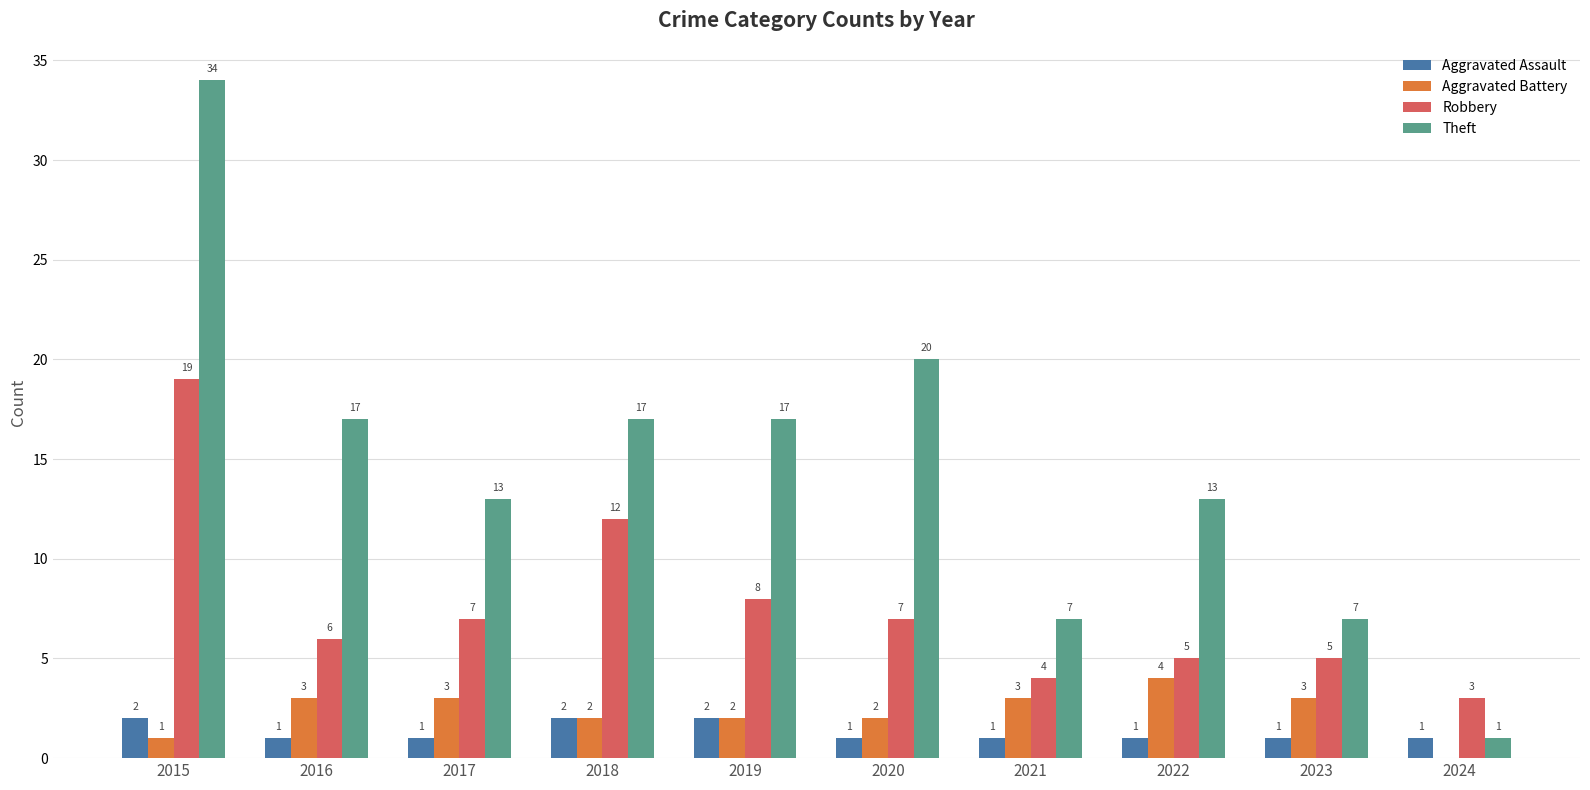

What is the sum of the Aggravated Battery values at 2022 and 2020?

6